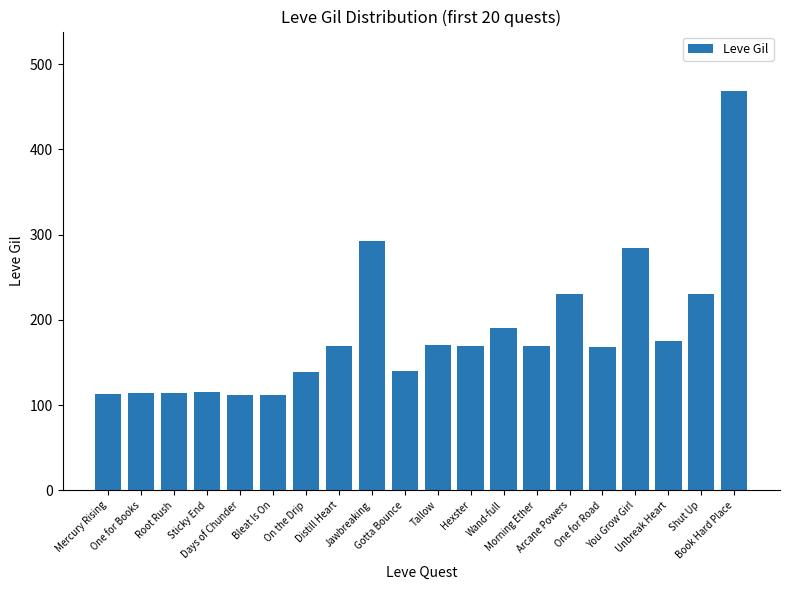

What is the change in value from Distill Heart to You Grow Girl?

+115